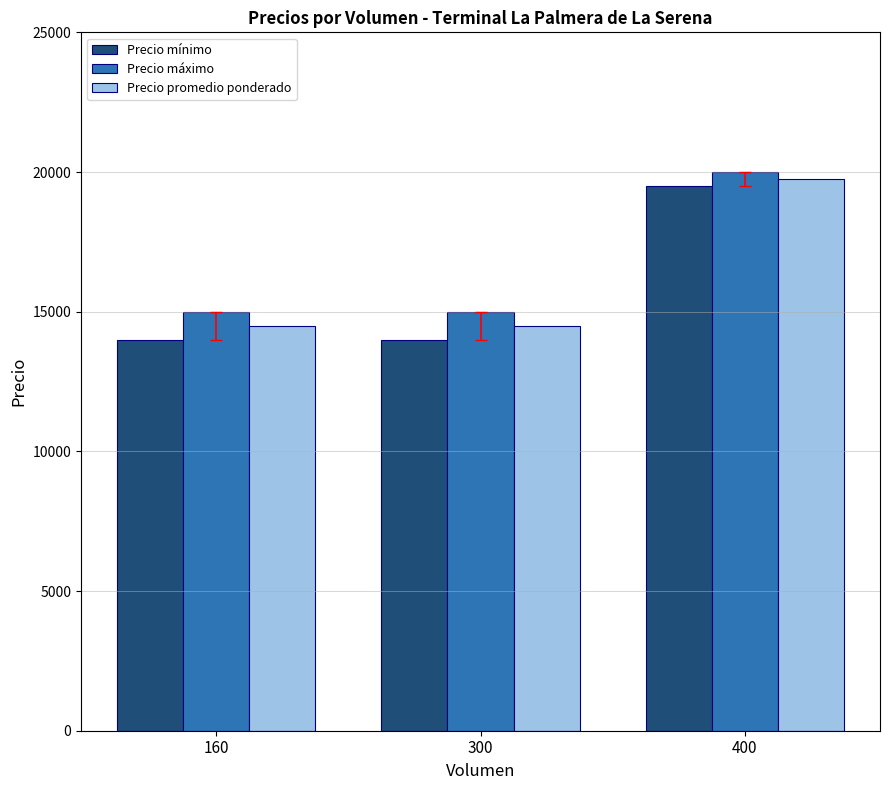

What is the sum of all Precio promedio ponderado values?

48750